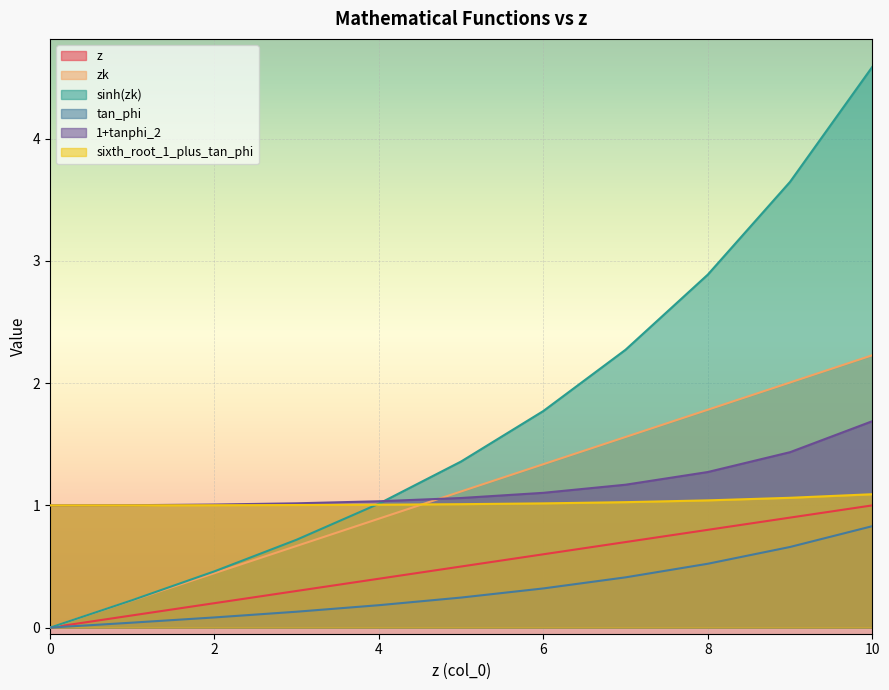

Between 6 and 8, which is larger?

8